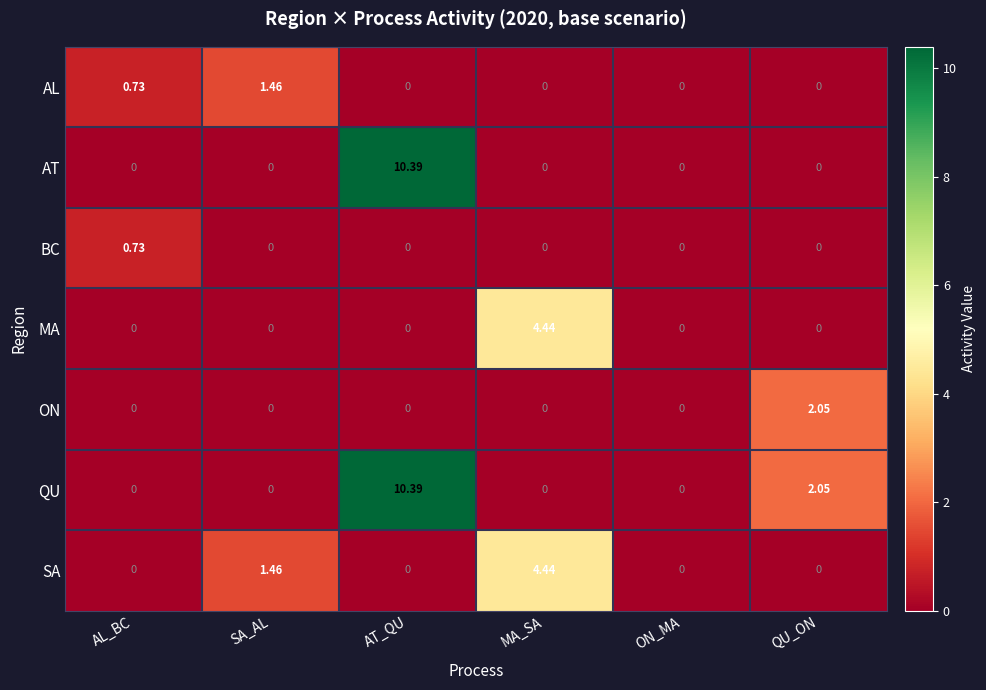

Which series has the largest total across all categories?

QU